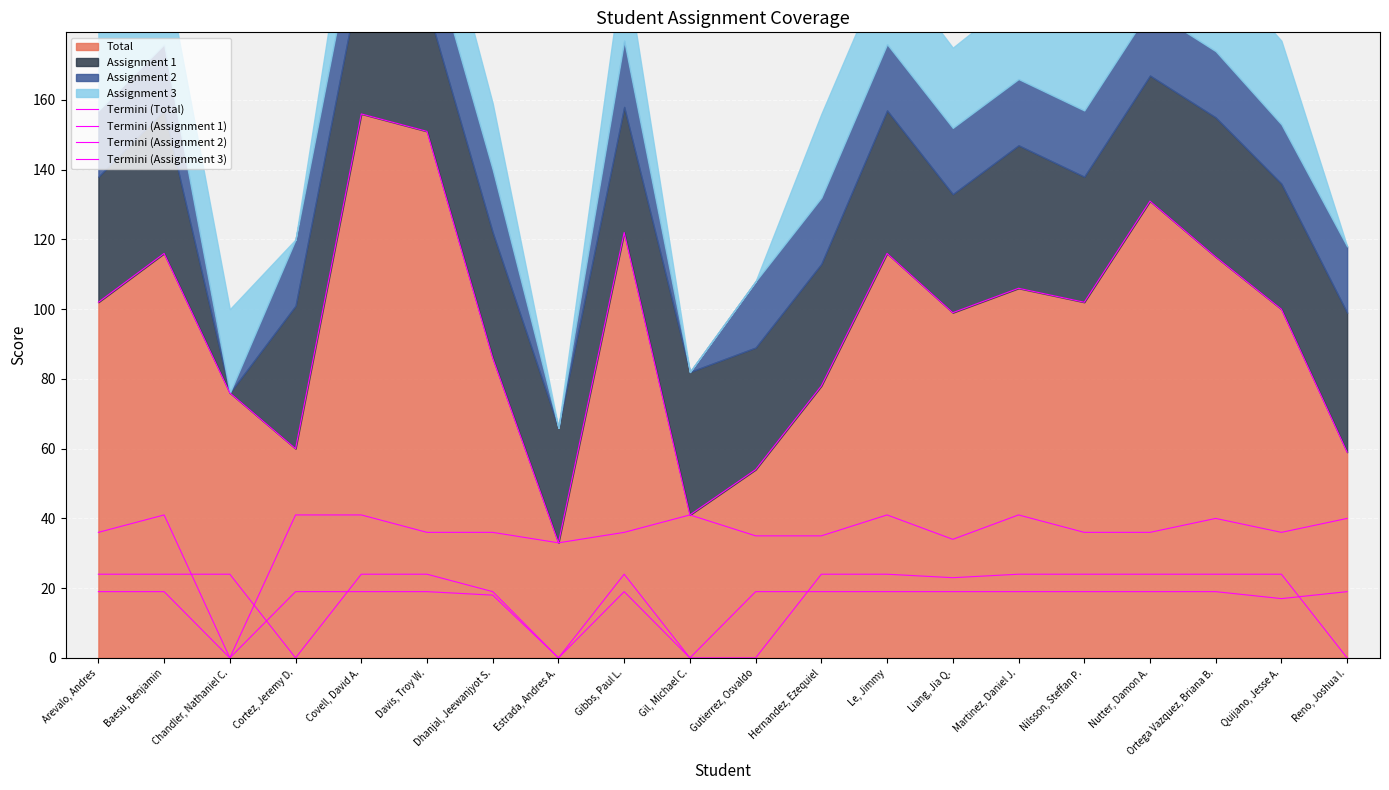

Which has a higher value, Martinez, Daniel J. or Dhanjal, Jeewanjyot S.?

Martinez, Daniel J.